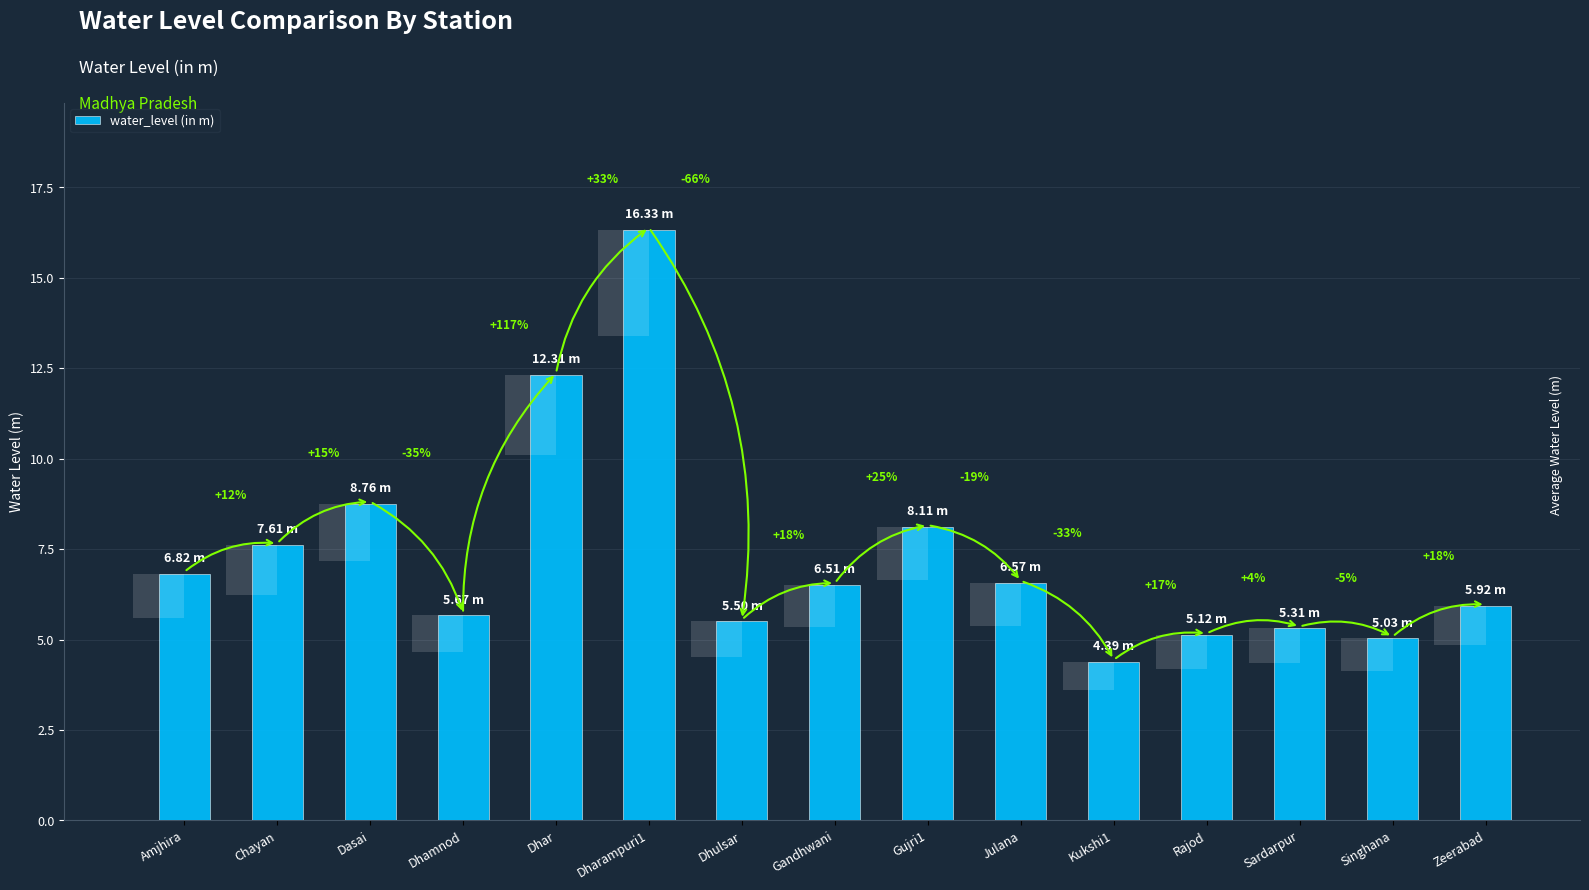

What is the sum of all values?

110.0